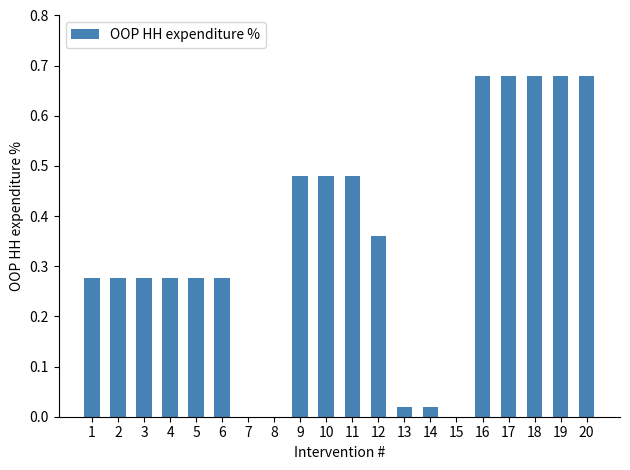

The chart shows a value of 0.3 at 10. True or false?

False